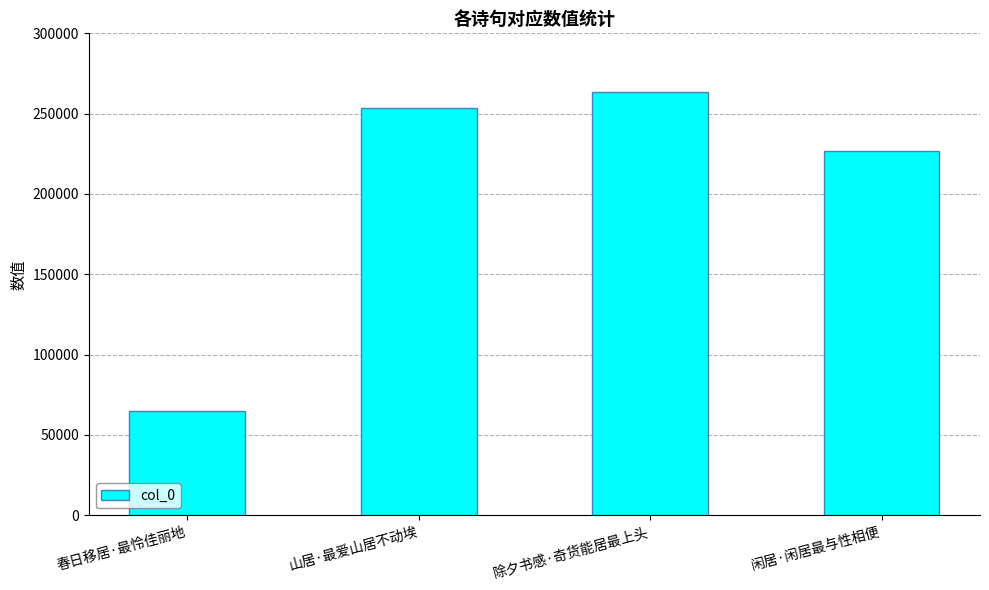

What position from the right is 春日移居·最怜佳丽地?

4